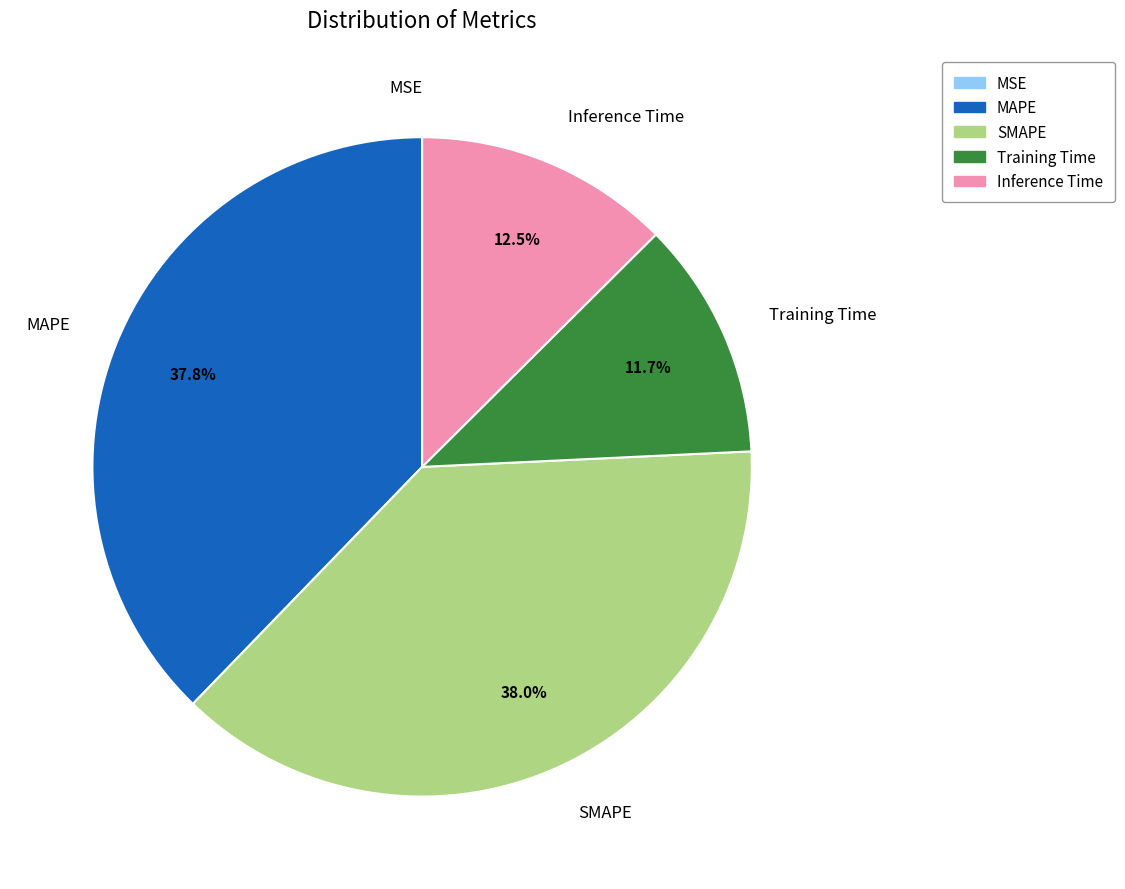

Does any single category account for the majority?

No